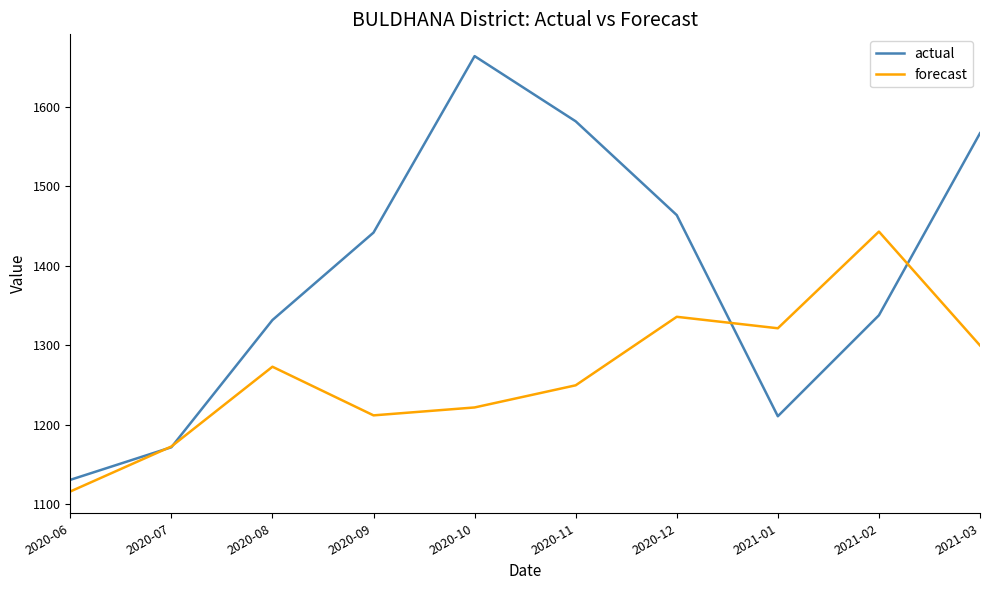

Which series changed the most between 2020-07 and 2020-12?

actual